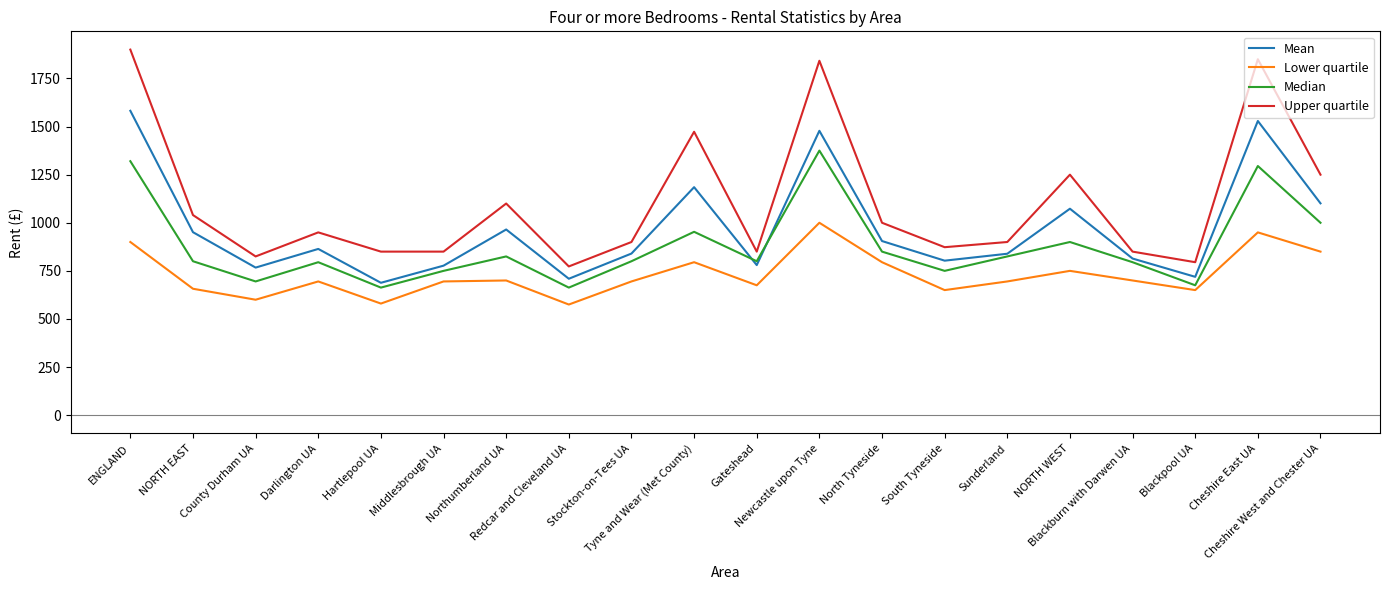

Rank the series by their maximum value, from highest to lowest.

Upper quartile, Mean, Median, Lower quartile